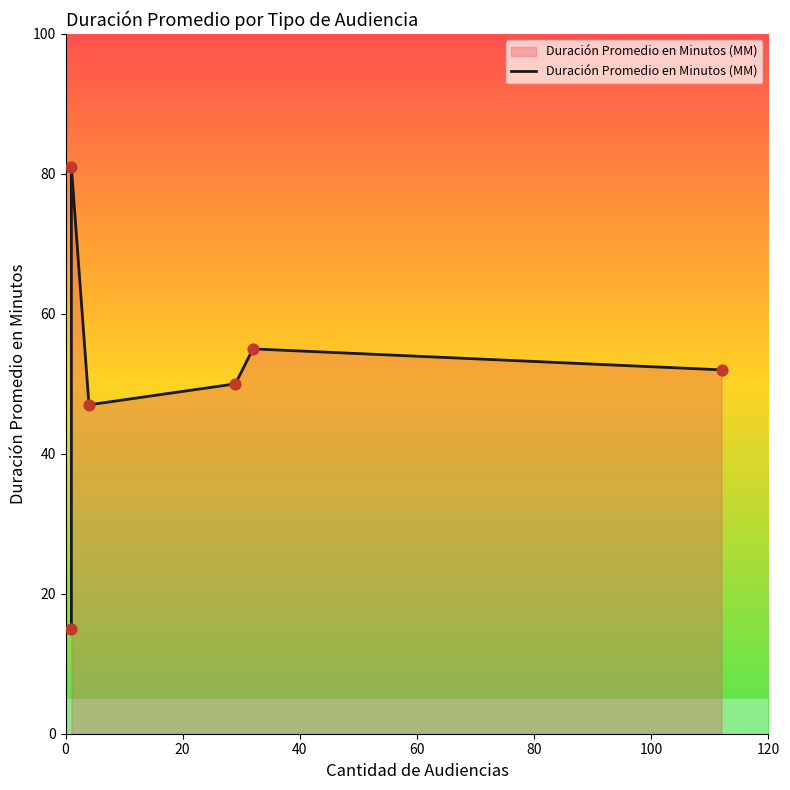

What is the change in value from 60 to 100?

+2